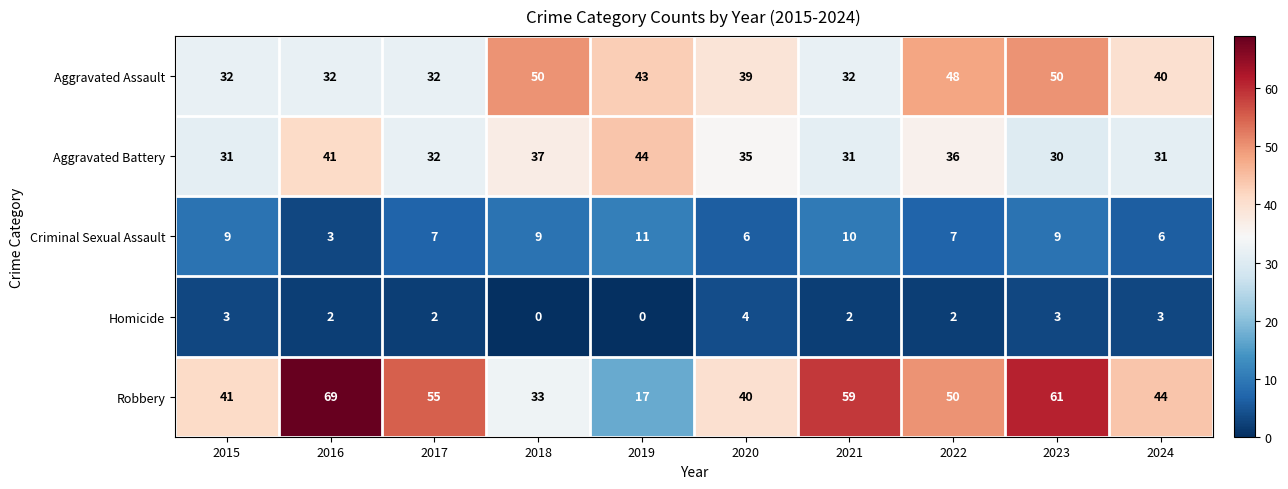

The value of Criminal Sexual Assault at 2016 is 3. True or false?

True